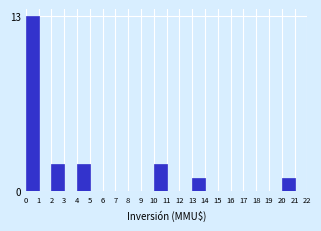

Reading left to right, what are all the values shown in this chart?

0=13	1=0	2=2	3=0	4=2	5=0	6=0	7=0	8=0	9=0	10=2	11=0	12=0	13=1	14=0	15=0	16=0	17=0	18=0	19=0	20=1	21=0